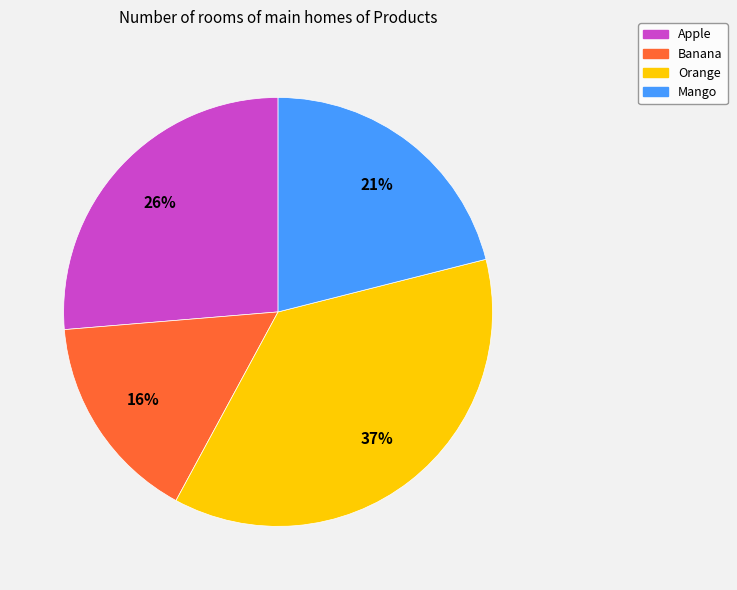

What is the smallest slice in the pie chart?

Banana